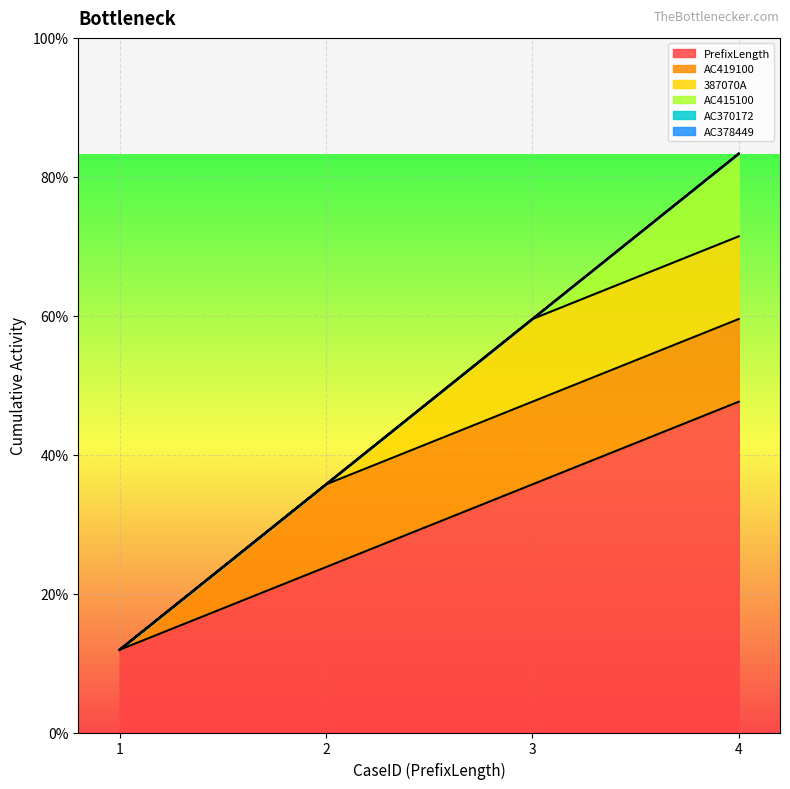

True or false: AC378449 and 387070A intersect in this chart.

False